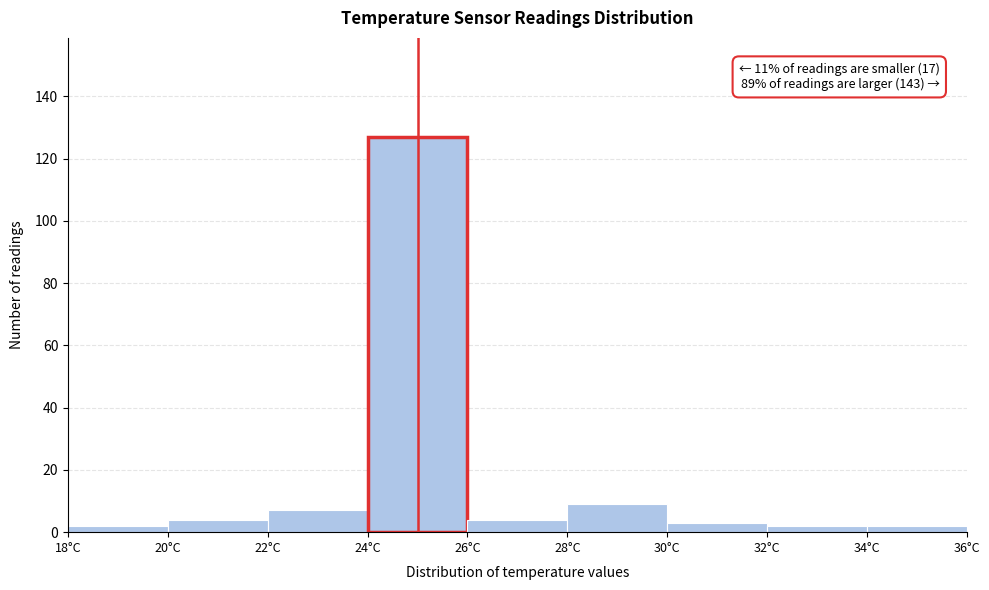

Which range on the x-axis has the tallest bar?

24 to 26